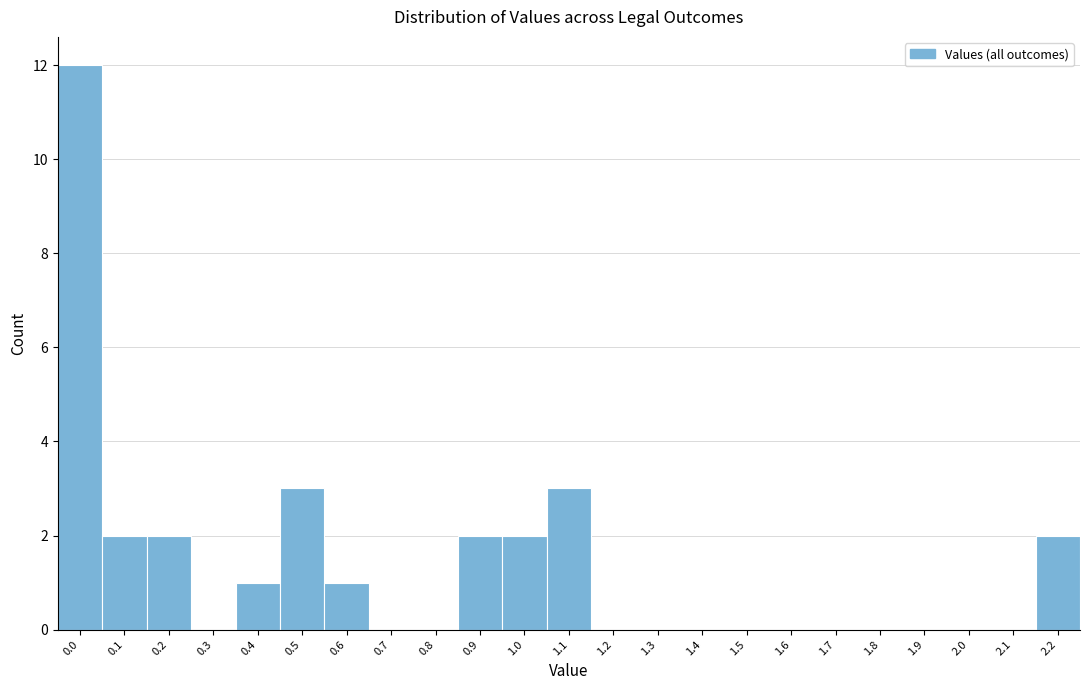

Reading right to left, transcribe all the data shown in this chart.

2.2=2	2.1=0	2.0=0	1.9=0	1.8=0	1.7=0	1.6=0	1.5=0	1.4=0	1.3=0	1.2=0	1.1=3	1.0=2	0.9=2	0.8=0	0.7=0	0.6=1	0.5=3	0.4=1	0.3=0	0.2=2	0.1=2	0.0=12